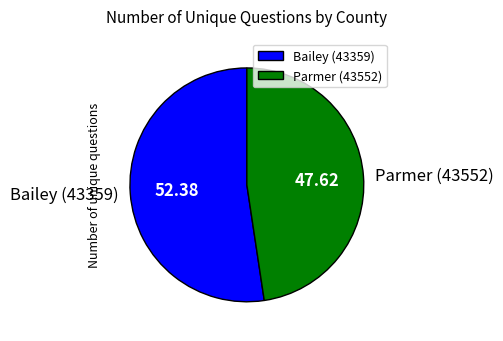

Is the sum of Parmer (43552) and Bailey (43359) greater than half?

Yes